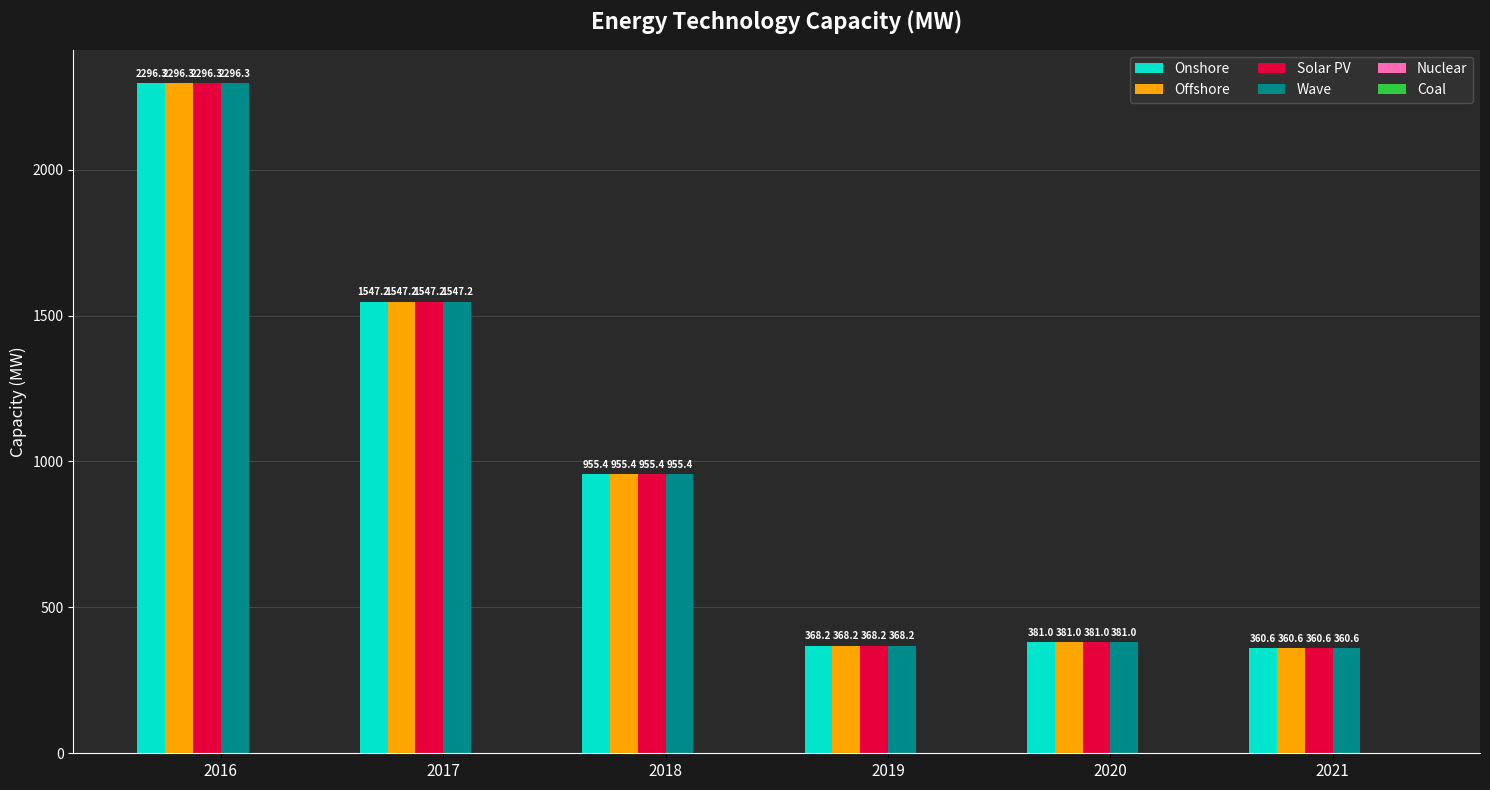

At which category does the chart reach its peak across all series?

2016